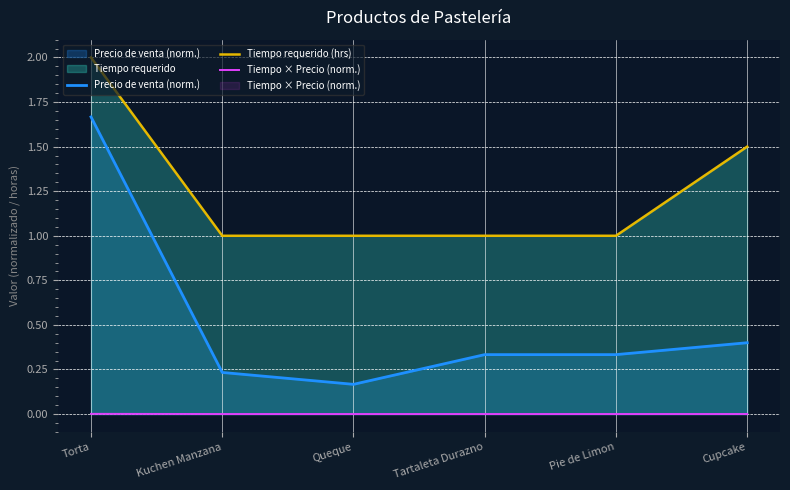

What position from the right is Pie de Limon?

2